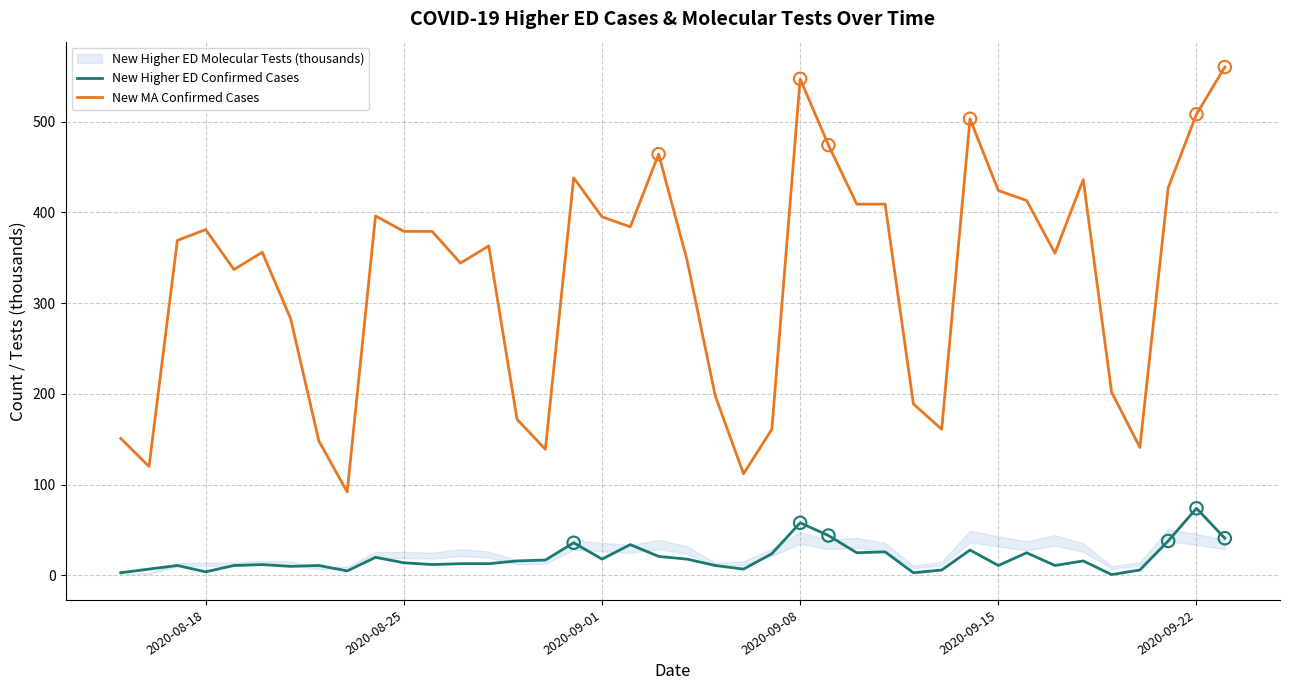

Which series has the largest Y range (max minus min)?

New MA Confirmed Cases